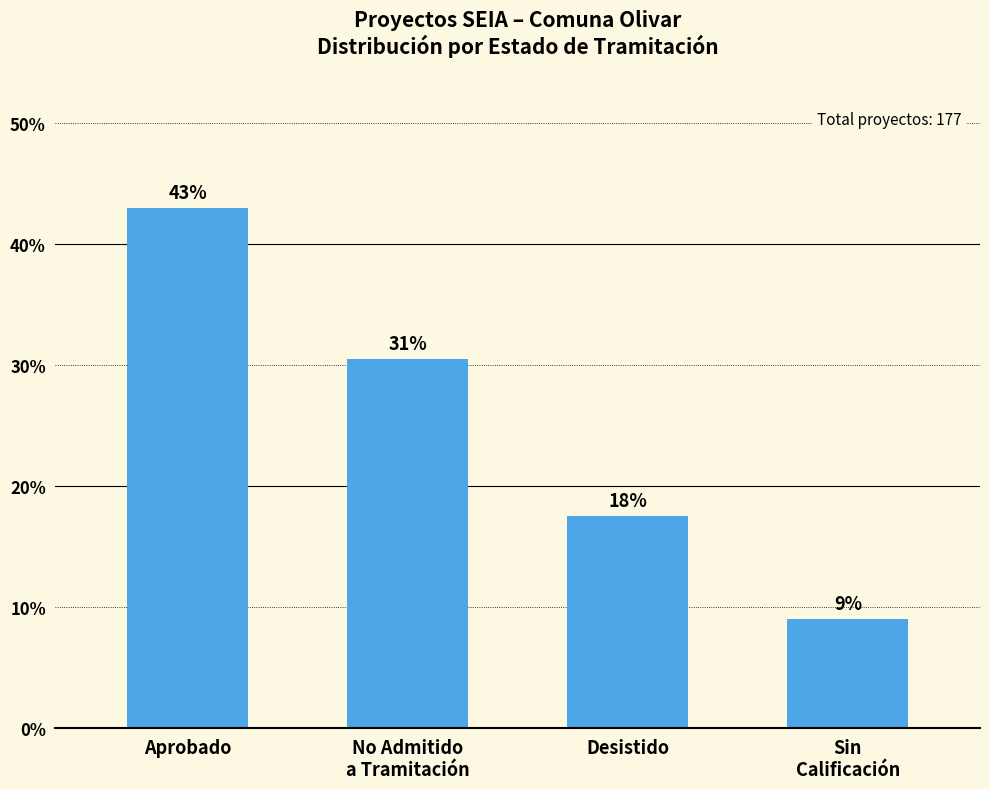

What is the value of the 2nd bar from the left?

30.5